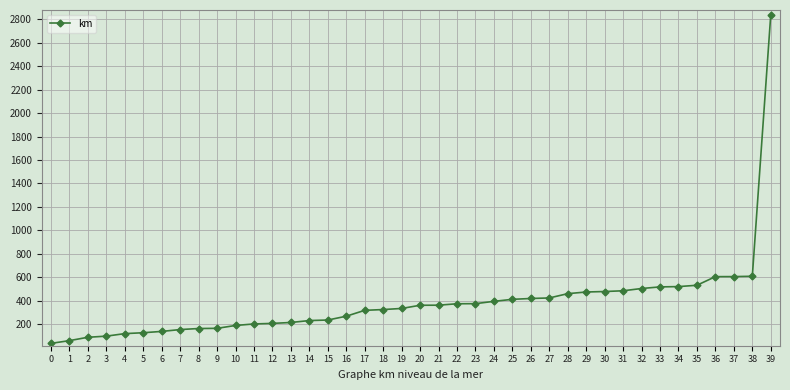

What is the difference between the values at 9 and 39?

2676.6